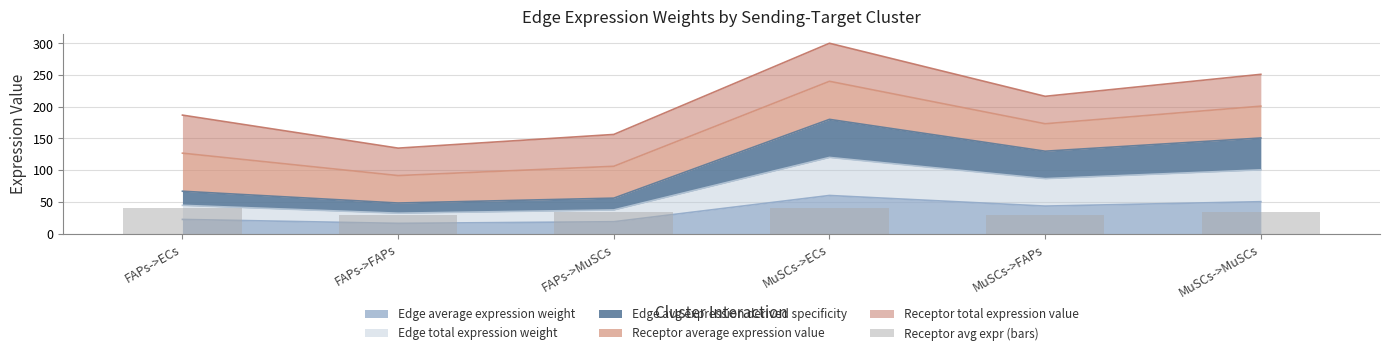

What is the average value?

34.1